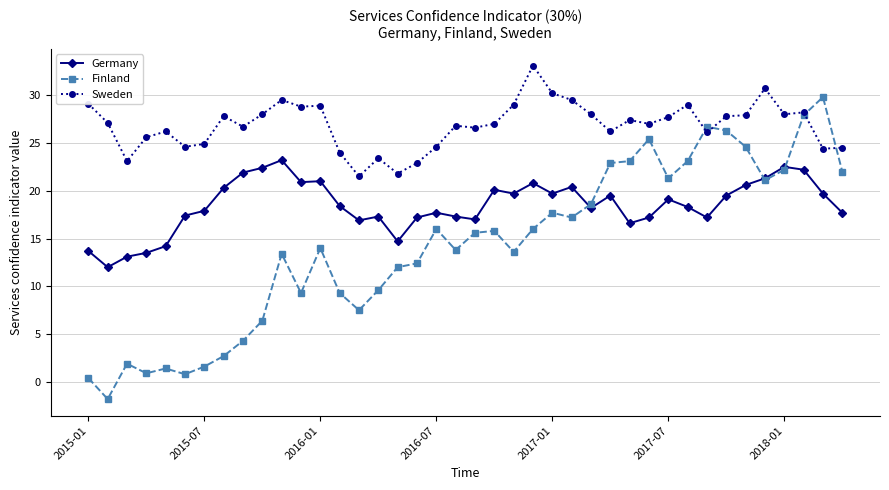

What is the value of the Germany point at the 3rd from the left?

13.1